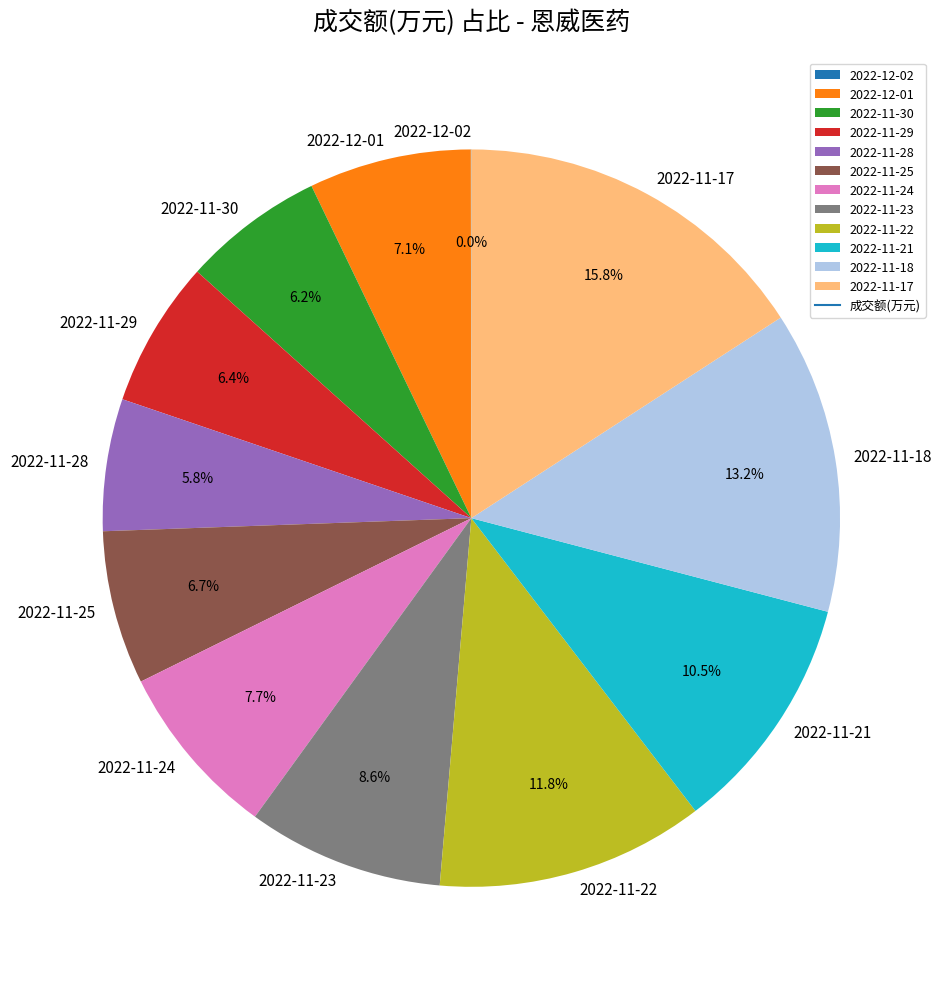

Combined, what portion of the pie is 2022-11-25 and 2022-11-28?

12.5%